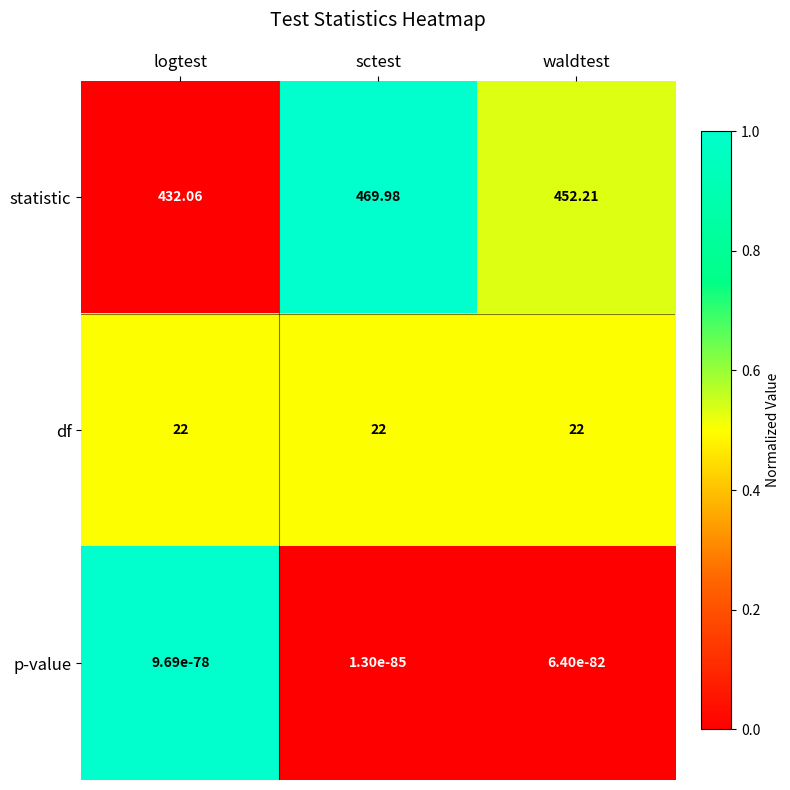

Which series has the largest range (max minus min)?

statistic